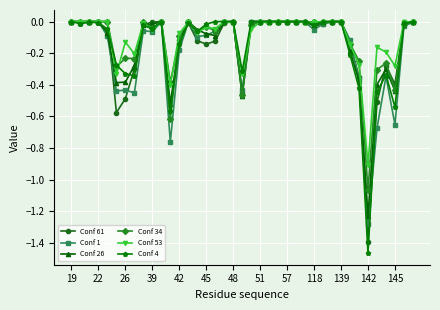

How many data points does each series have?

39